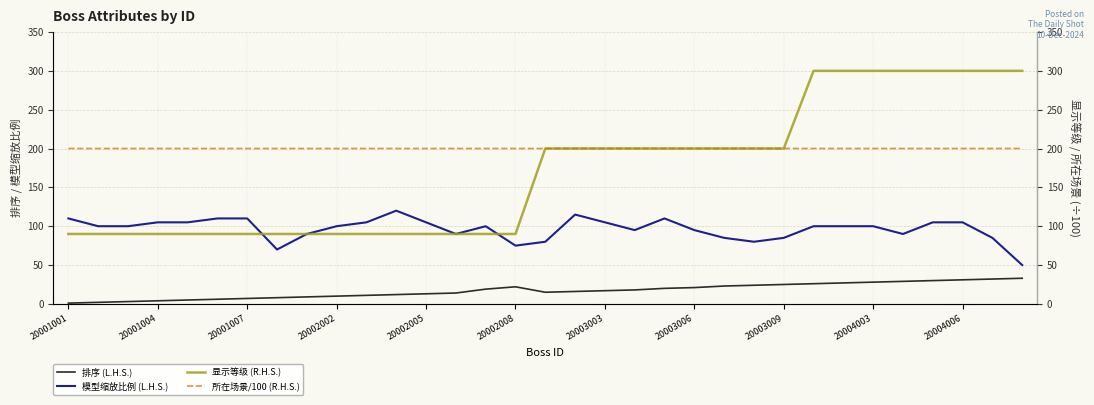

Where is 显示等级 (R.H.S.) nearest to the value 195?

16